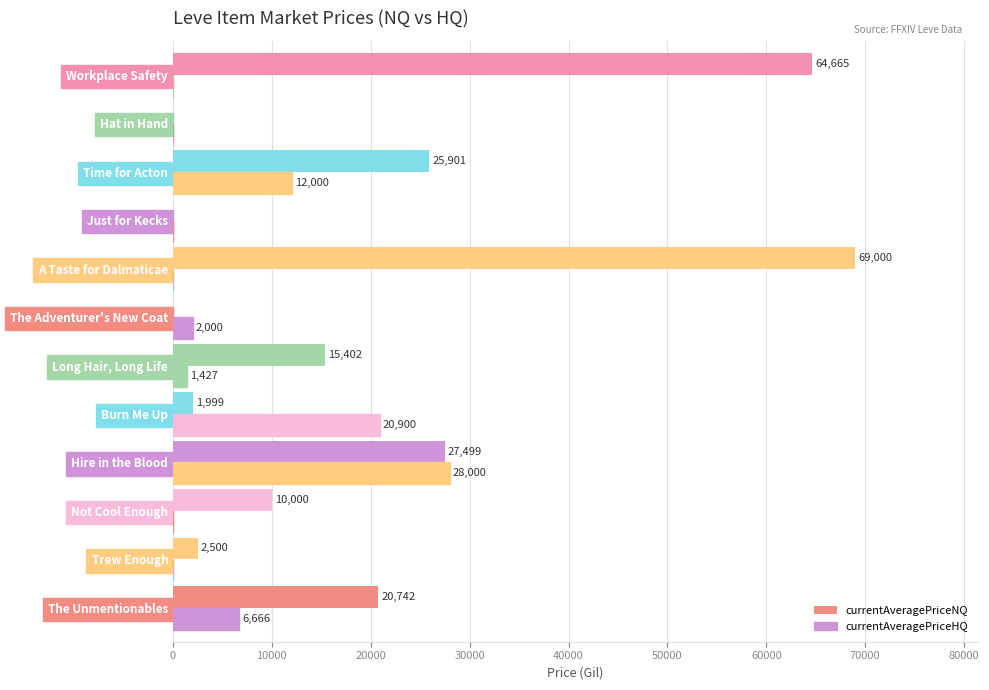

How many distinct data groups are displayed?

2